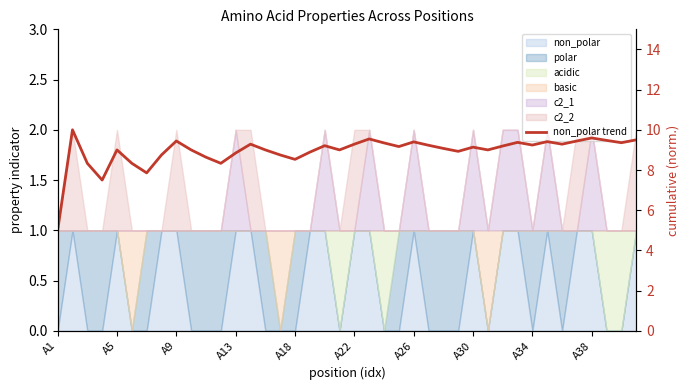

True or false: there are more than 0 points higher than both neighbors.

True